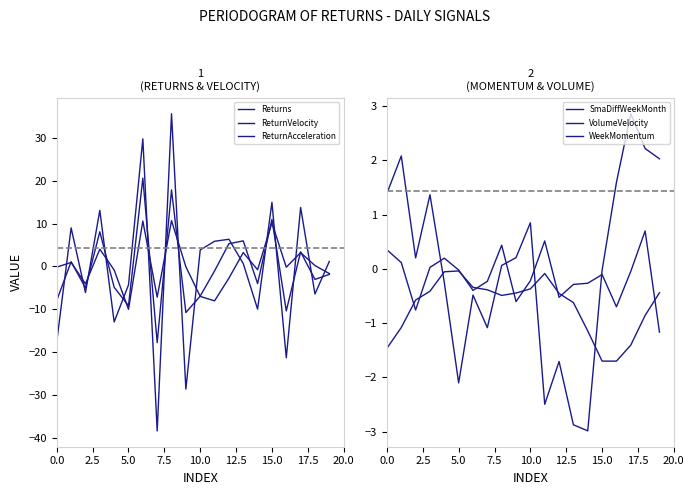

What is the sum of all ReturnVelocity values?

-9.4